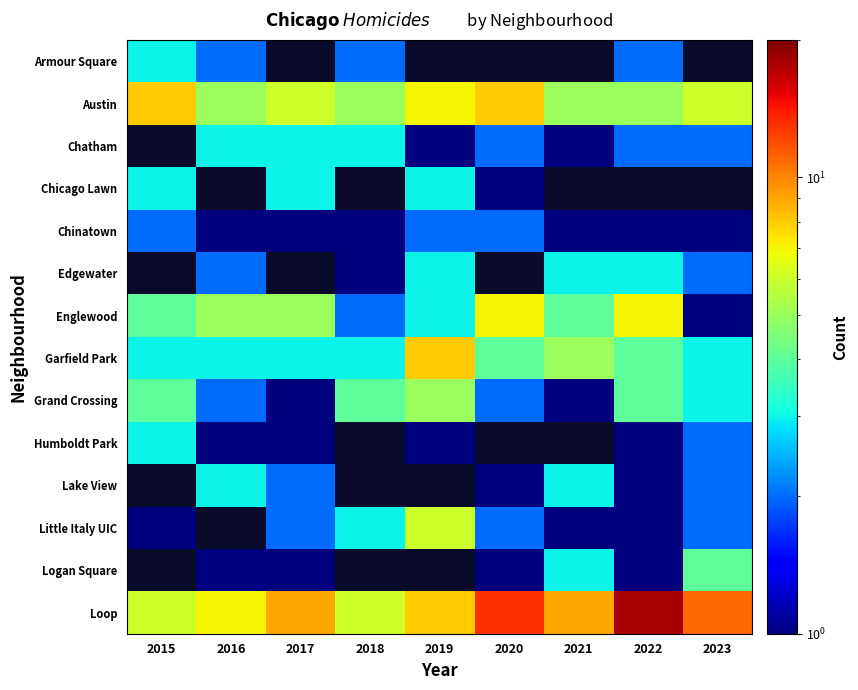

List the series in order of their peak value, highest first.

Austin, Chatham, Garfield Park, Grand Crossing, Humboldt Park, Lake View, Little Italy UIC, Chicago Lawn, Logan Square, Loop, Armour Square, Chinatown, Edgewater, Englewood